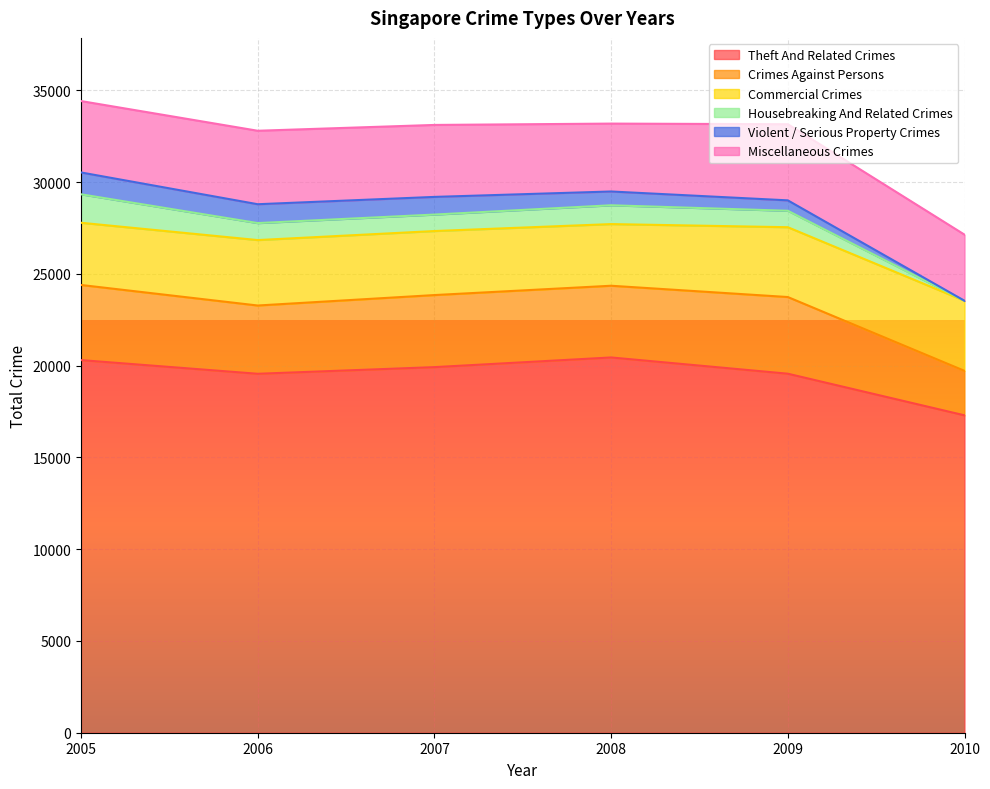

What is the difference between the maximum and minimum values in the Housebreaking And Related Crimes series?

1551